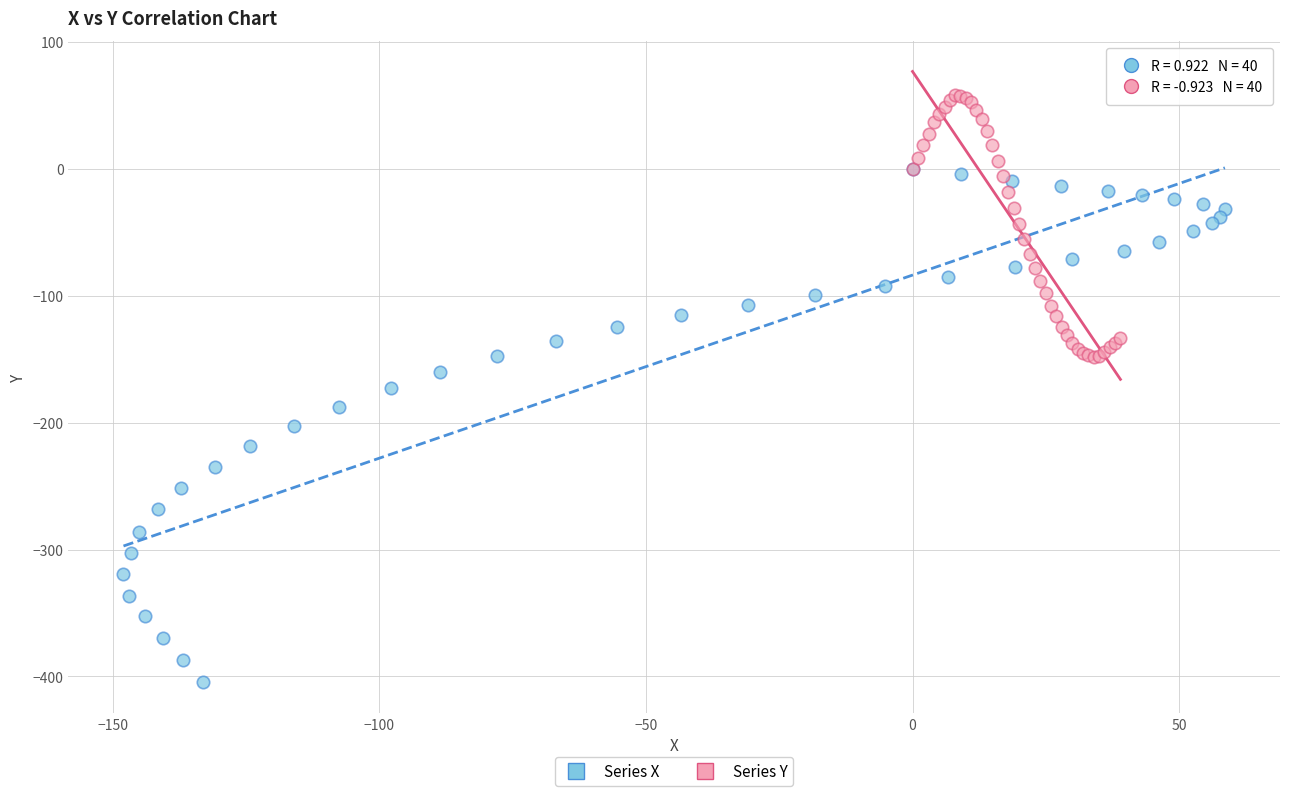

Which series reaches the maximum Y coordinate?

Series Y